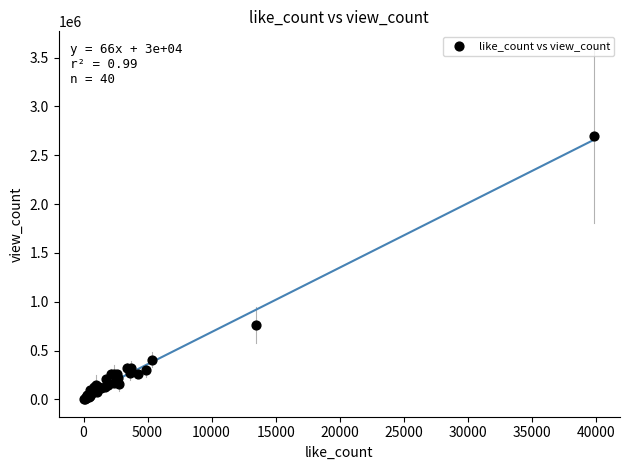

What Y value in the scatter plot is closest to 1352561?

763800